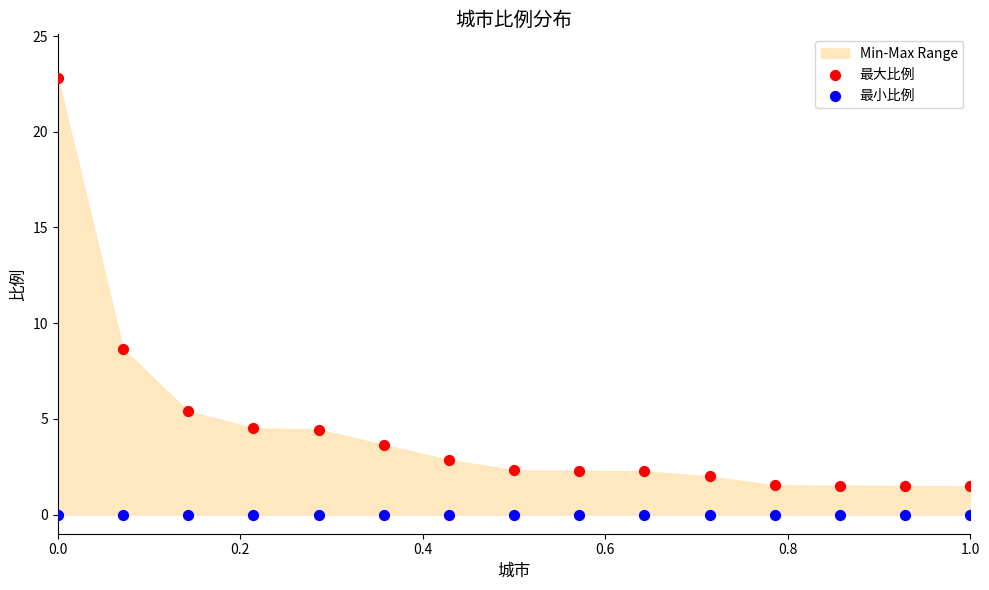

Which series contains the lowest Y value?

最小比例